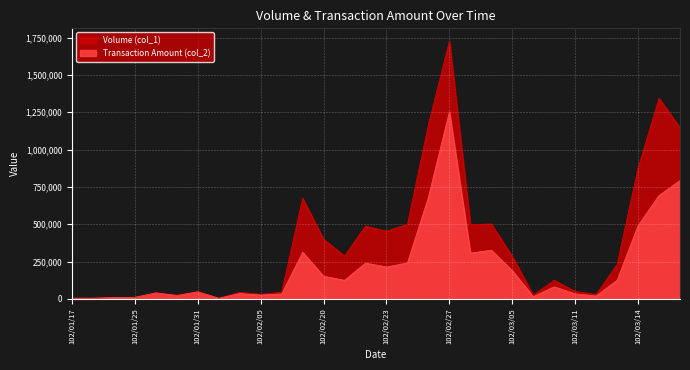

The Transaction Amount (col_2) series shows 81500 at 102/03/08. True or false?

True